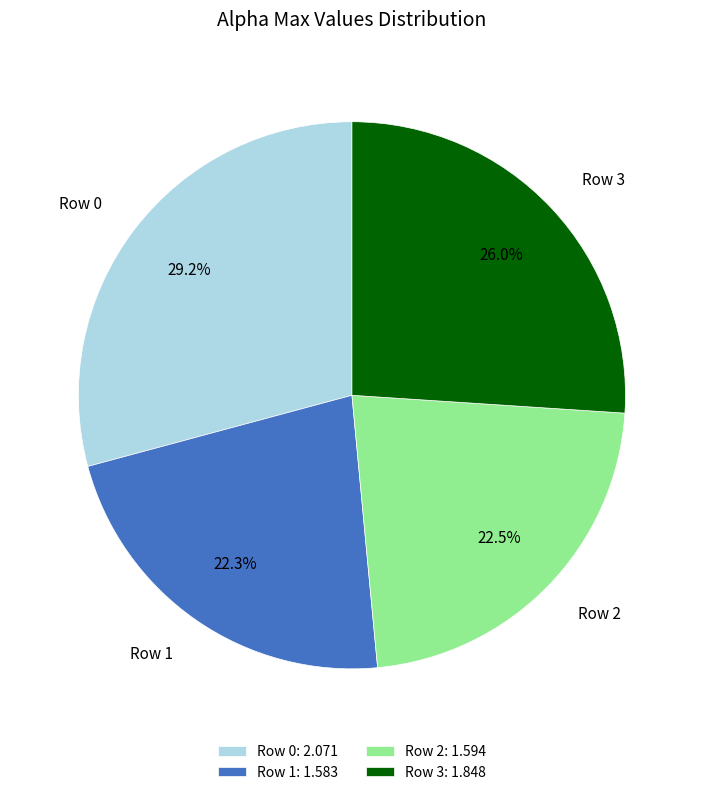

Which has a higher value, Row 1 or Row 0?

Row 0